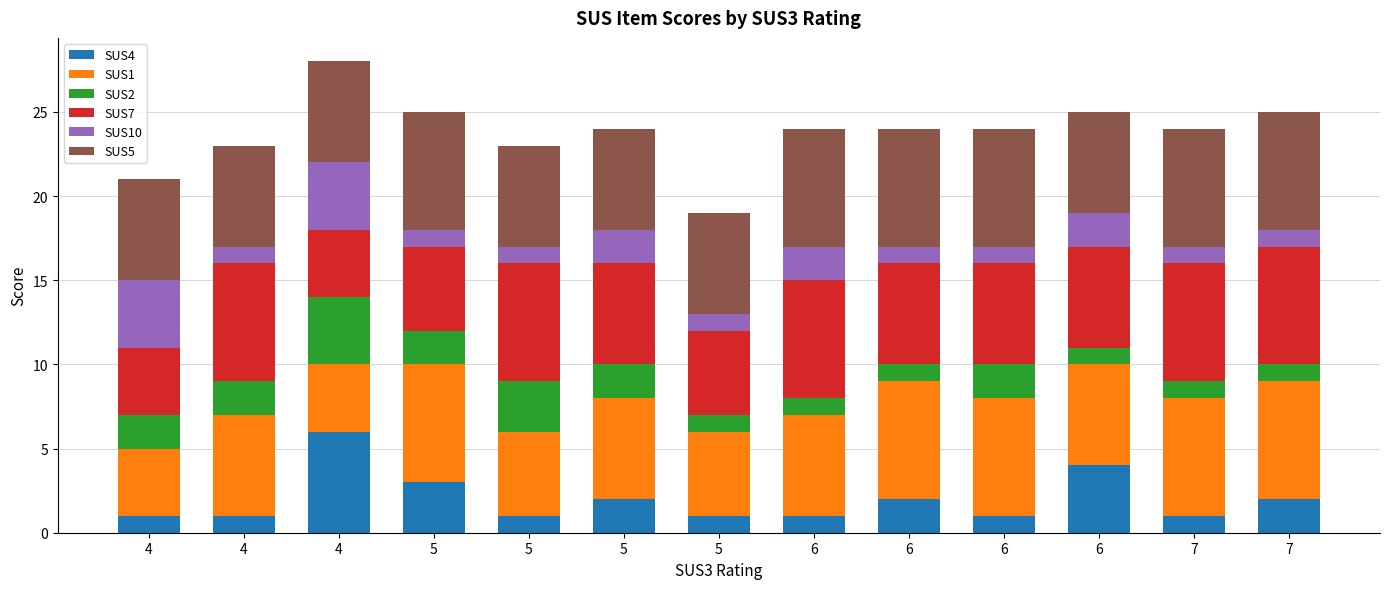

How many data points does each series have?

13